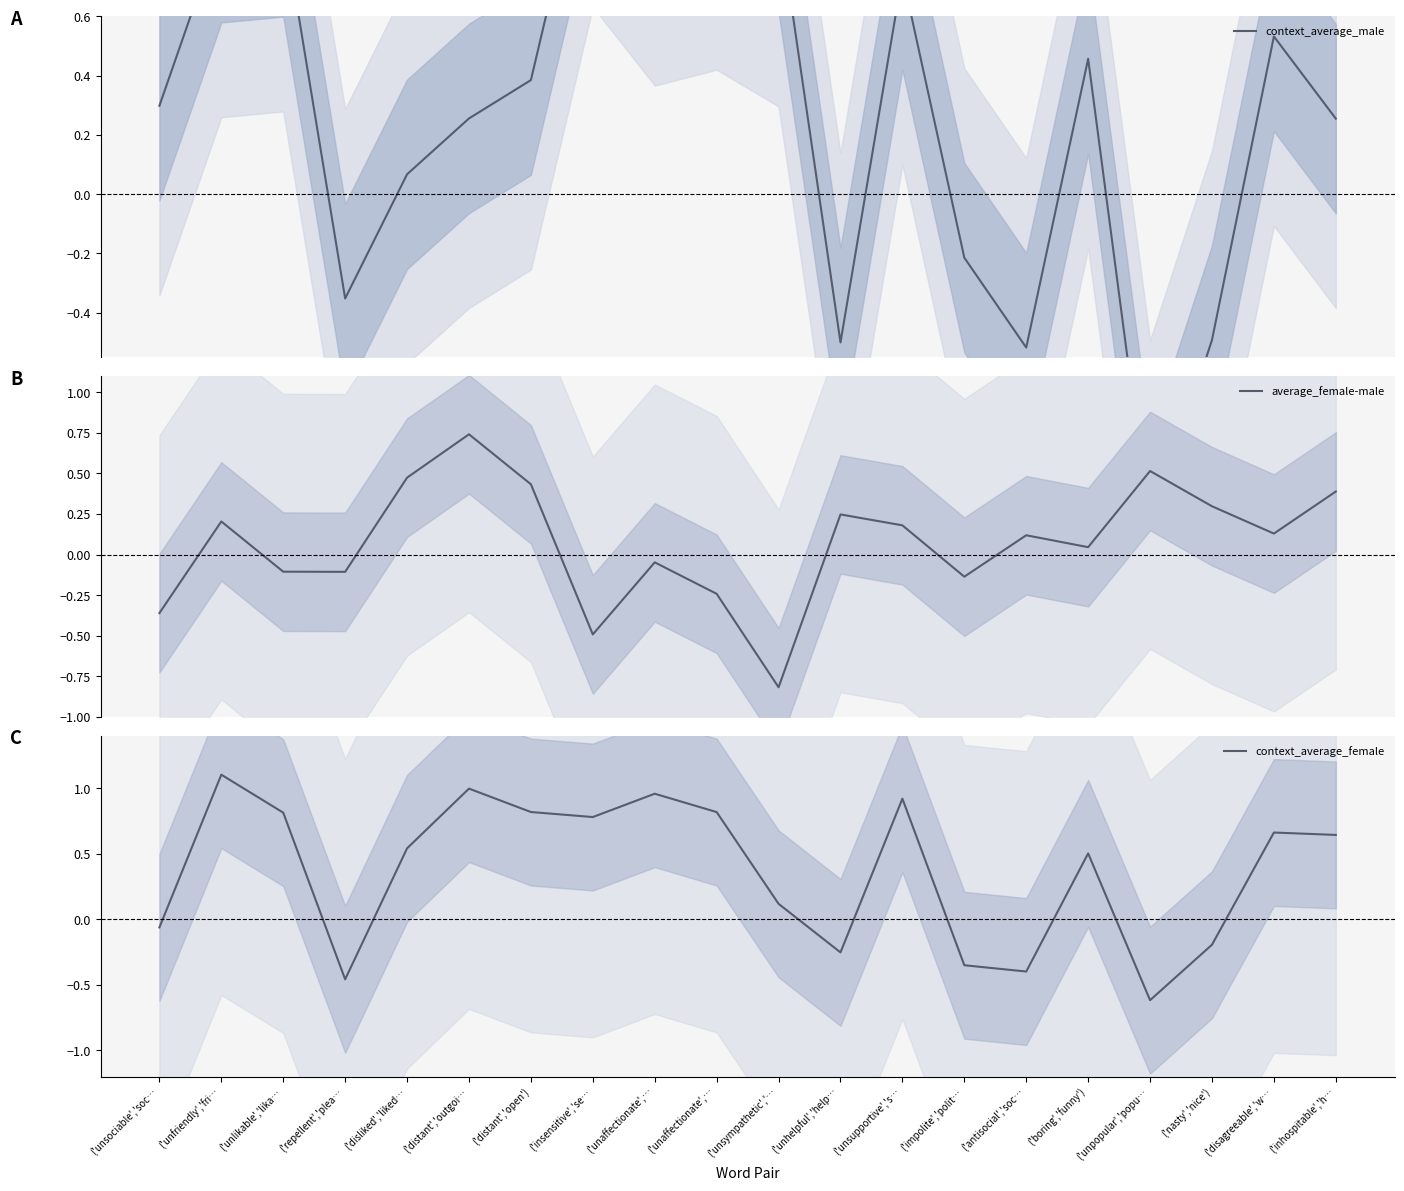

Where is context_average_female nearest to the value 0?

('unsociable','soc…